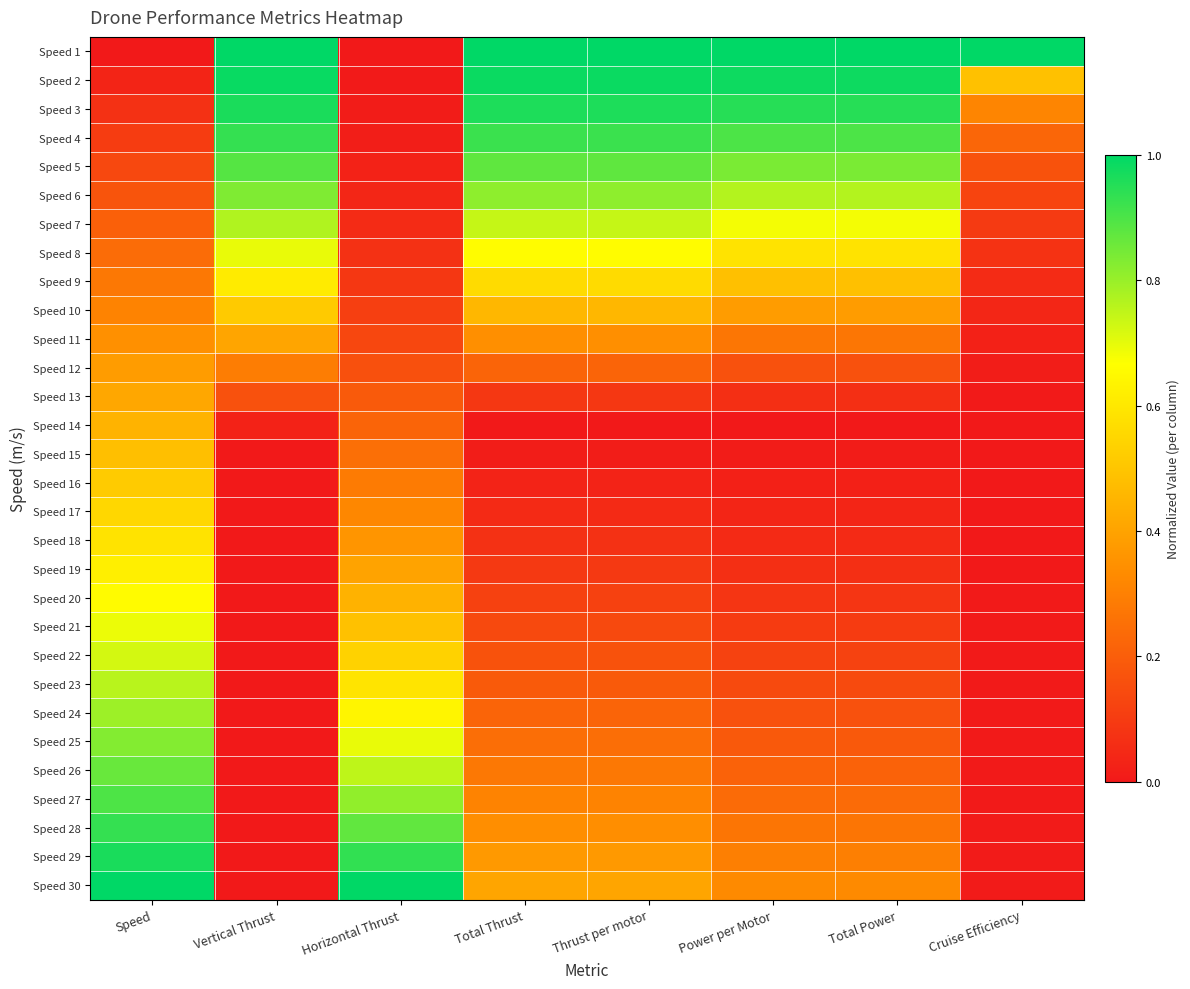

What is the spread (max minus min) of values at Cruise Efficiency?

1.0